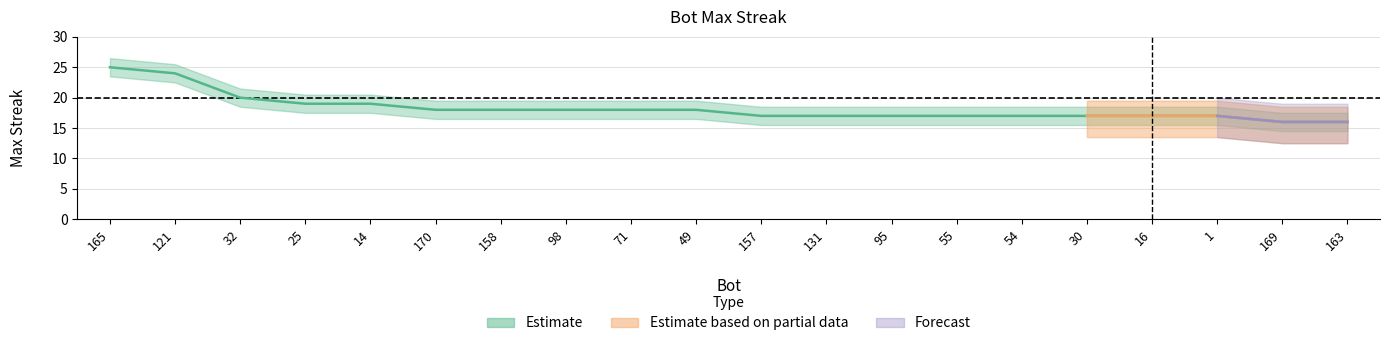

Rank the categories by value from lowest to highest.

169, 163, 157, 131, 95, 55, 54, 30, 16, 1, 170, 158, 98, 71, 49, 25, 14, 32, 121, 165